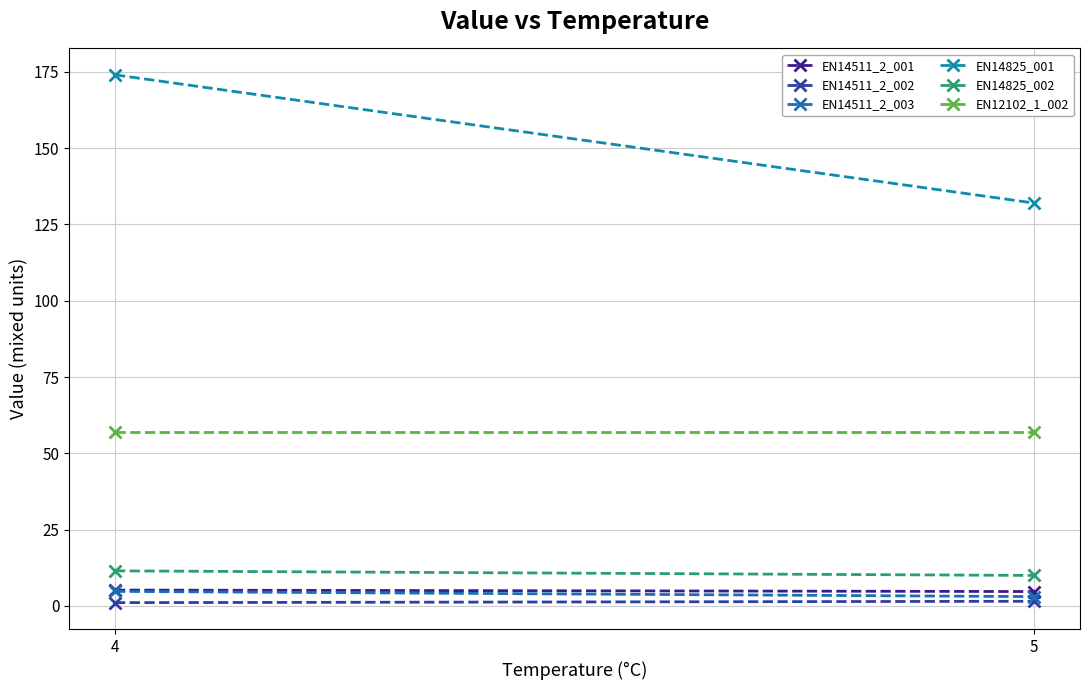

Is it true that EN14511_2_002 equals 2.3 at 5?

False